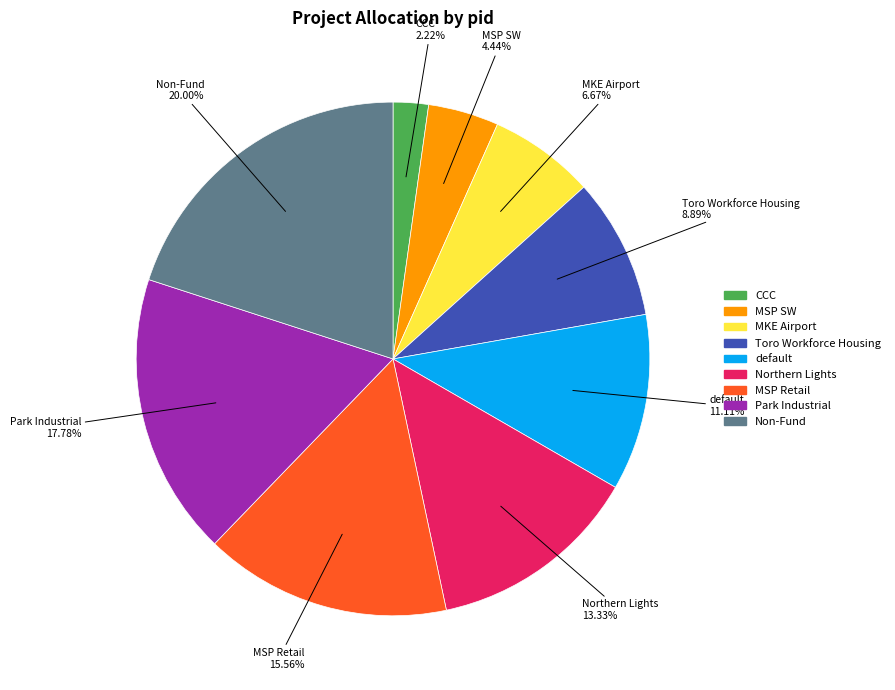

What portion of the pie excludes MSP Retail?

84.4%